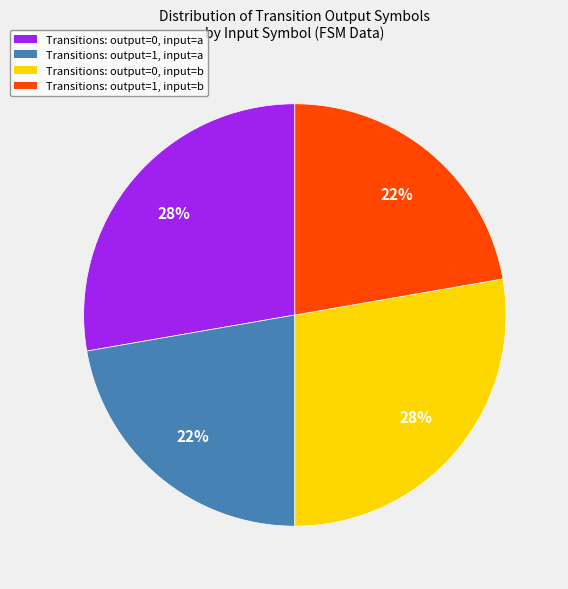

Is there any slice that represents more than half of the pie?

No